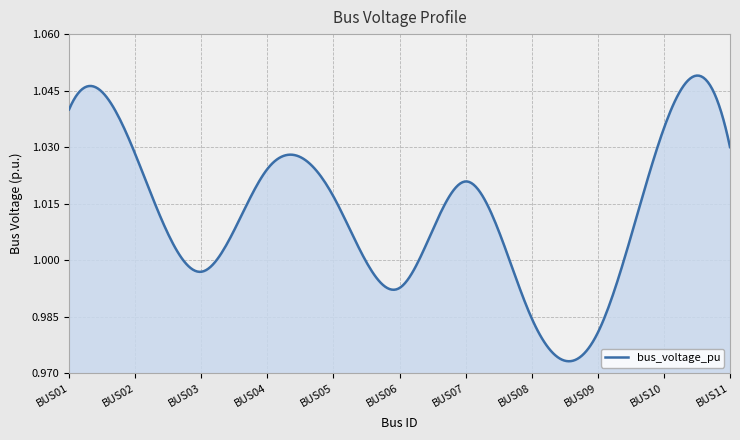

Does the chart have visible grid lines?

Yes